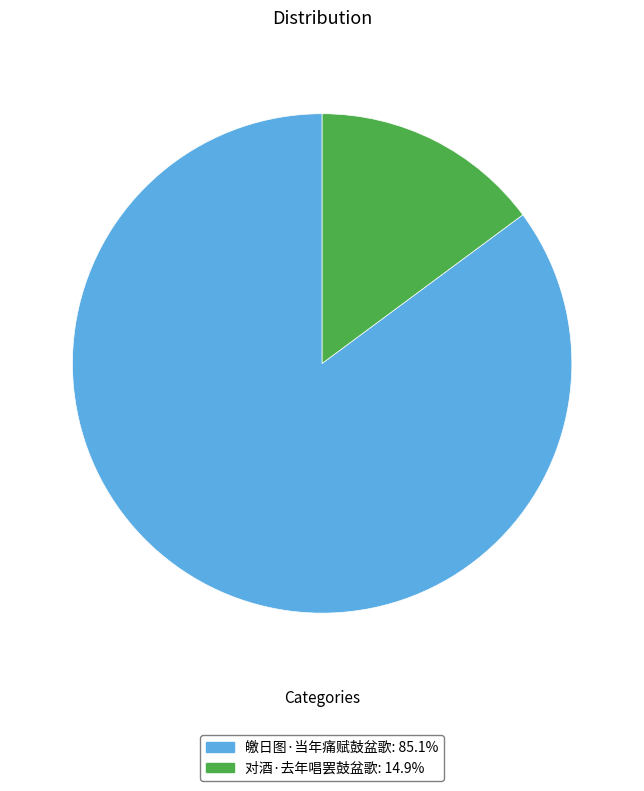

True or false: 皦日图·当年痛赋鼓盆歌 accounts for 79% of the total.

False